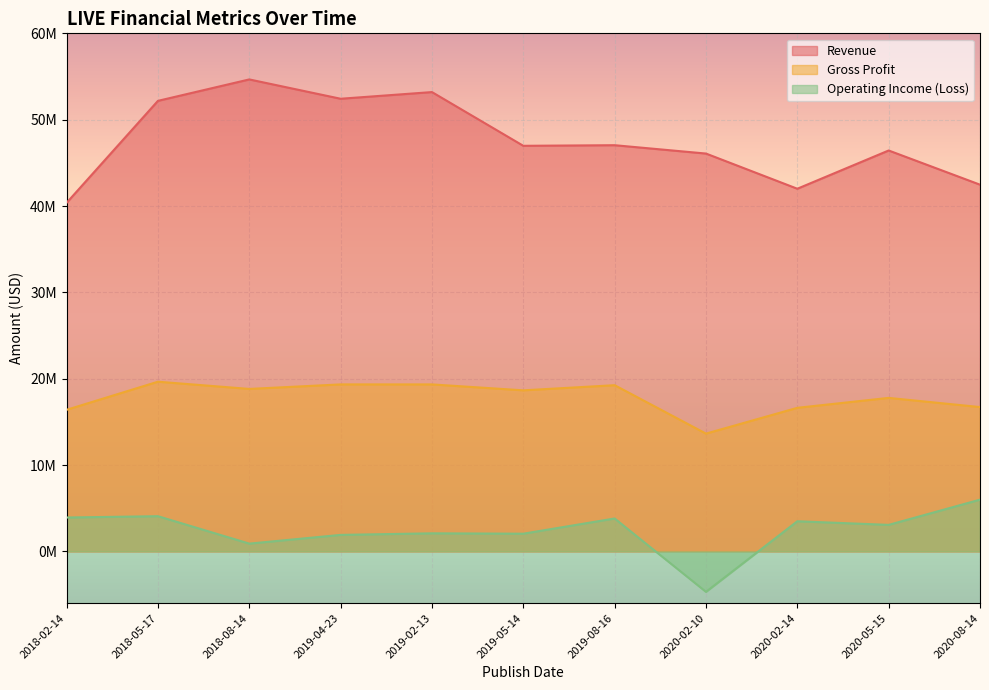

How many data points in Operating Income (Loss) are less than 3068000?

5